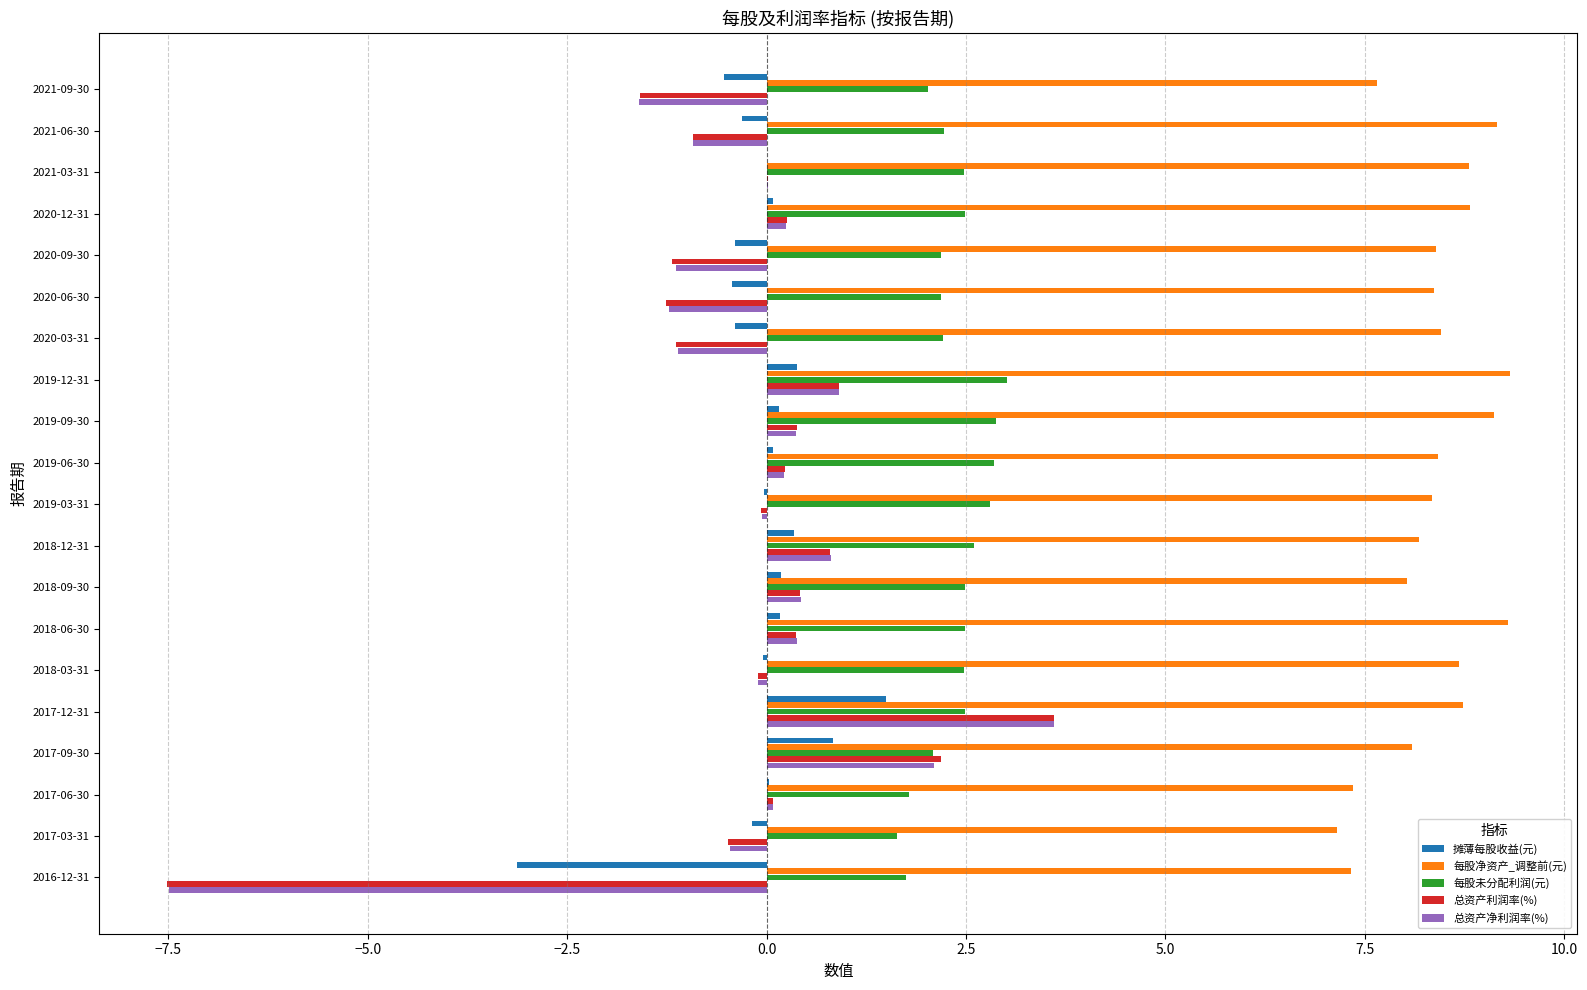

How many series are shown in this chart?

5